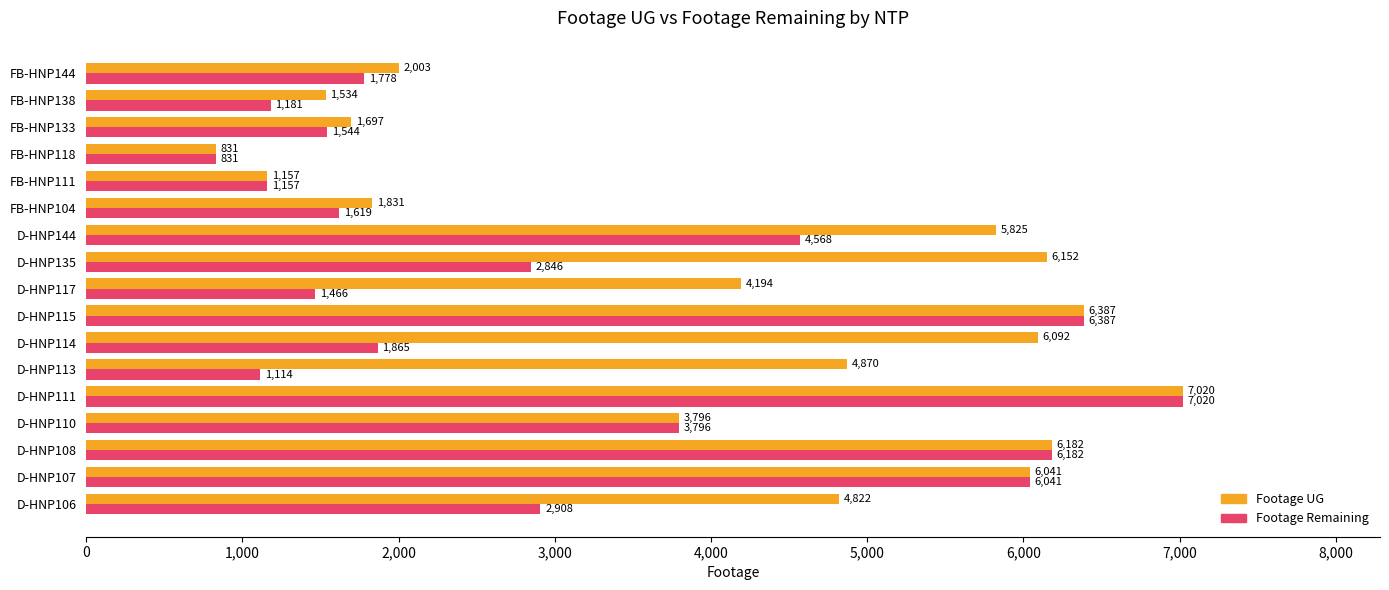

The value of Footage Remaining at FB-HNP111 is 1157. True or false?

True